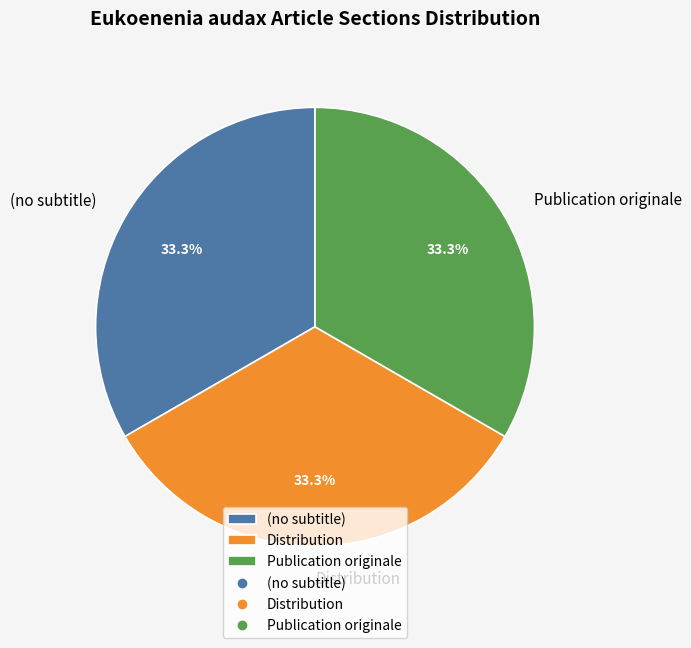

Approximately how many times larger is the value at Distribution compared to Publication originale?

1.0